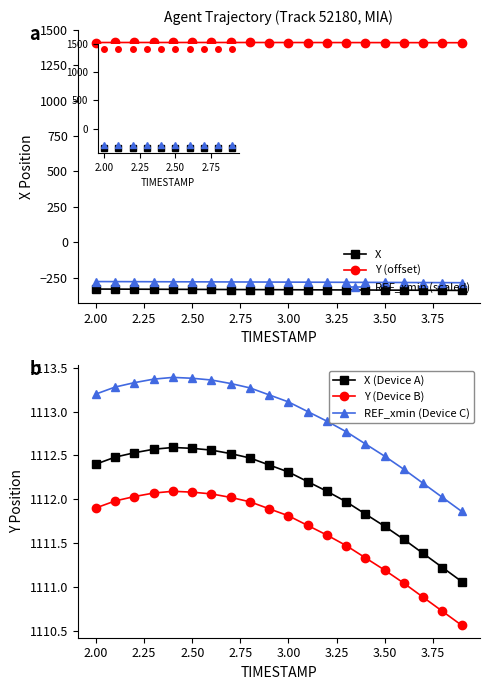

The REF_xmin (Device C) series shows 1112.3 at 16. True or false?

True